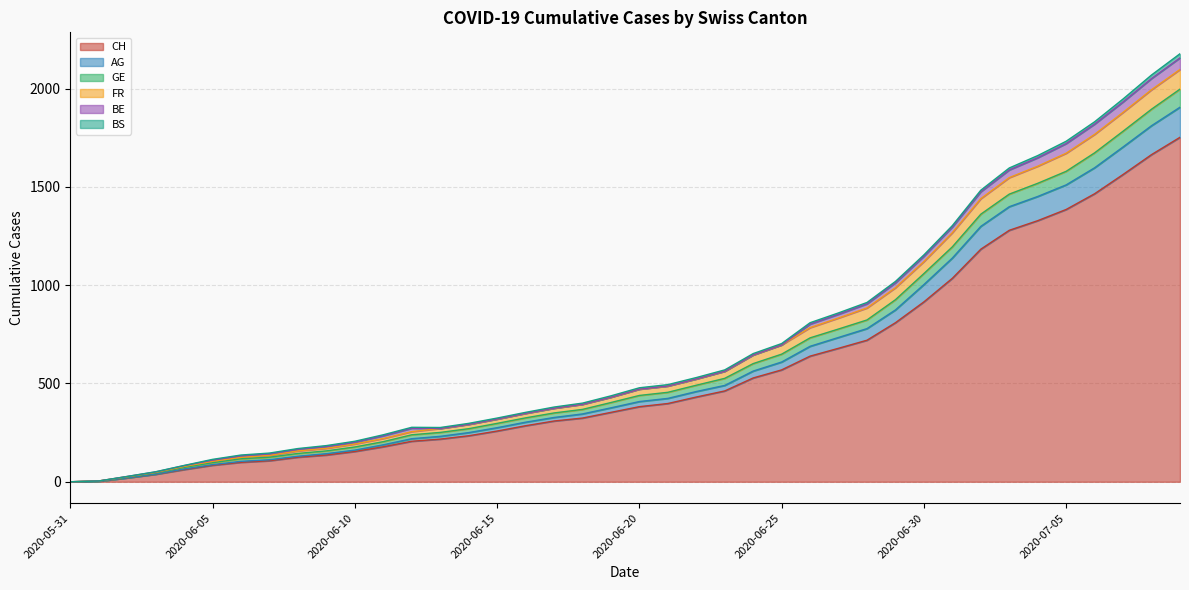

At which category is the sum across all series the highest?

2020-07-09